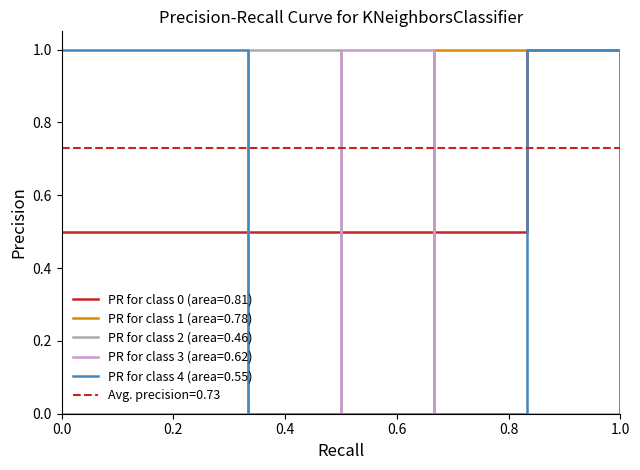

True or false: PR for class 0 (area=0.81) has a value of 0.5 at 1.0.

True